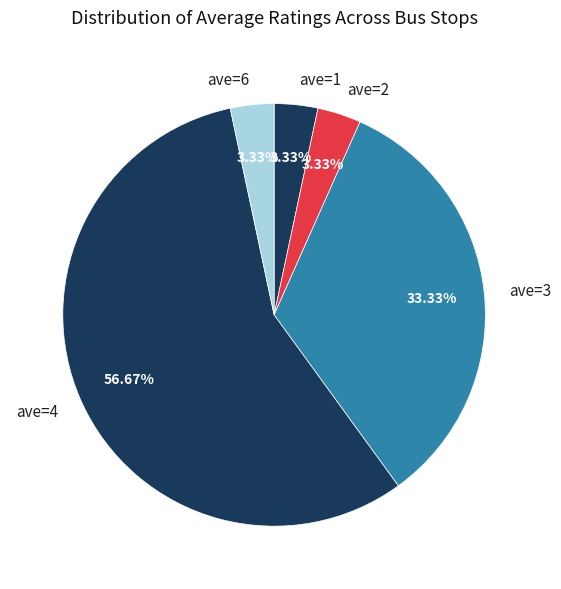

To the nearest percent, what percentage of the pie is ave=6?

3%